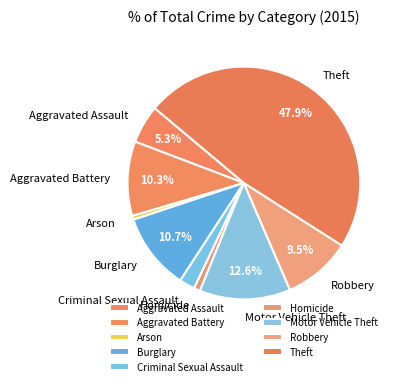

Is it true that Homicide is 7% of the pie?

False